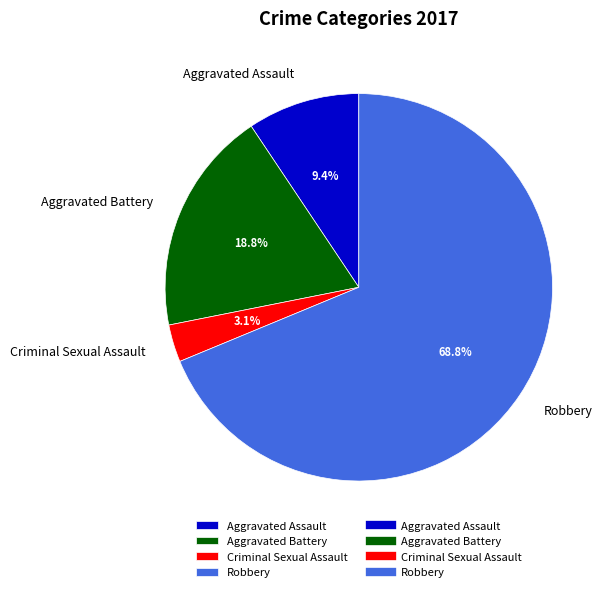

To the nearest percent, what is the average slice percentage?

25%